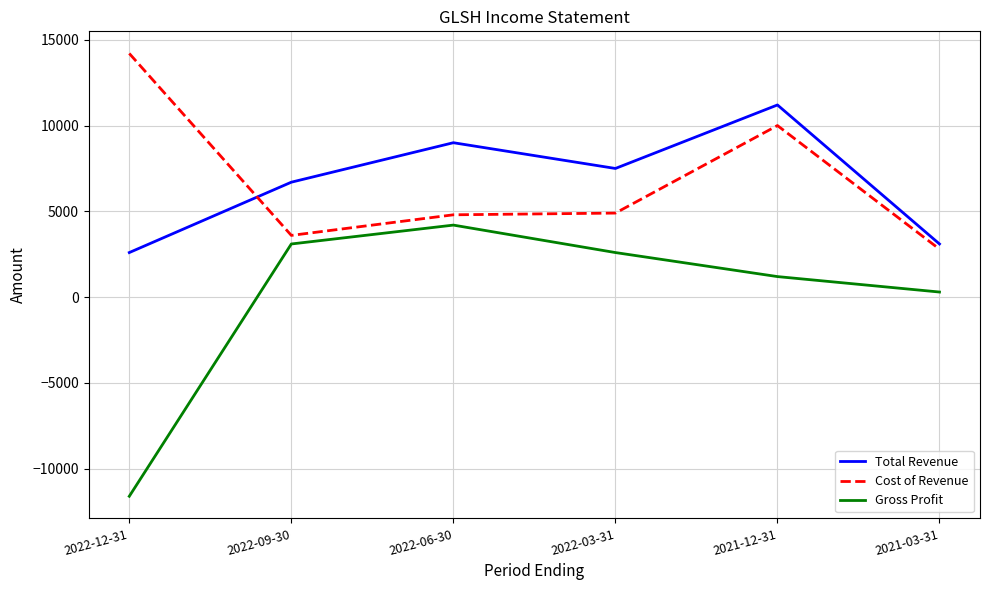

What is the total value across all series at 2021-12-31?

22400